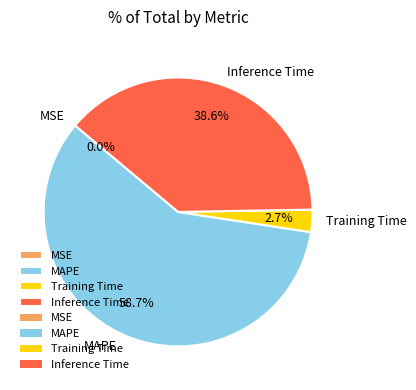

What is the largest slice in the pie chart?

MAPE